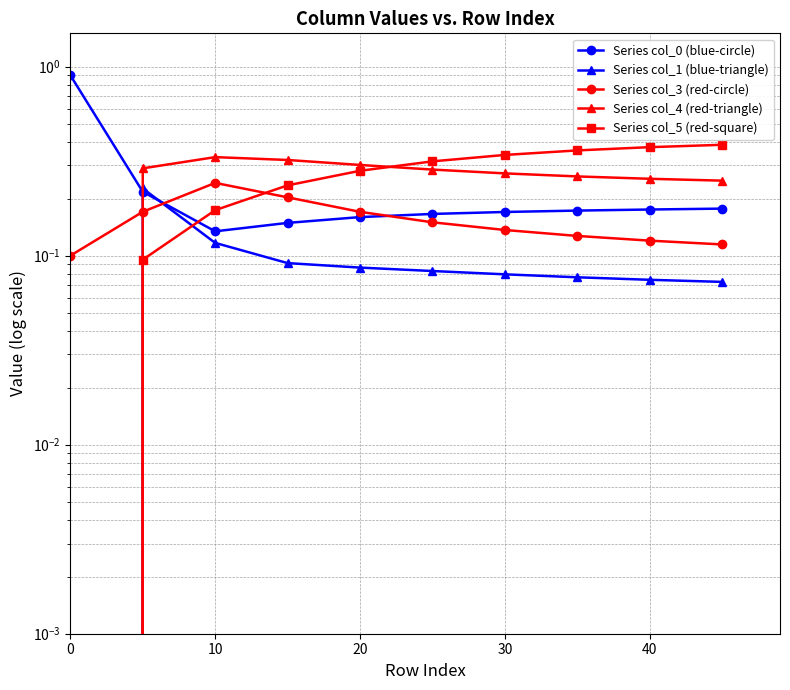

What are all the series names shown in the legend?

Series col_0 (blue-circle), Series col_1 (blue-triangle), Series col_3 (red-circle), Series col_4 (red-triangle), Series col_5 (red-square)